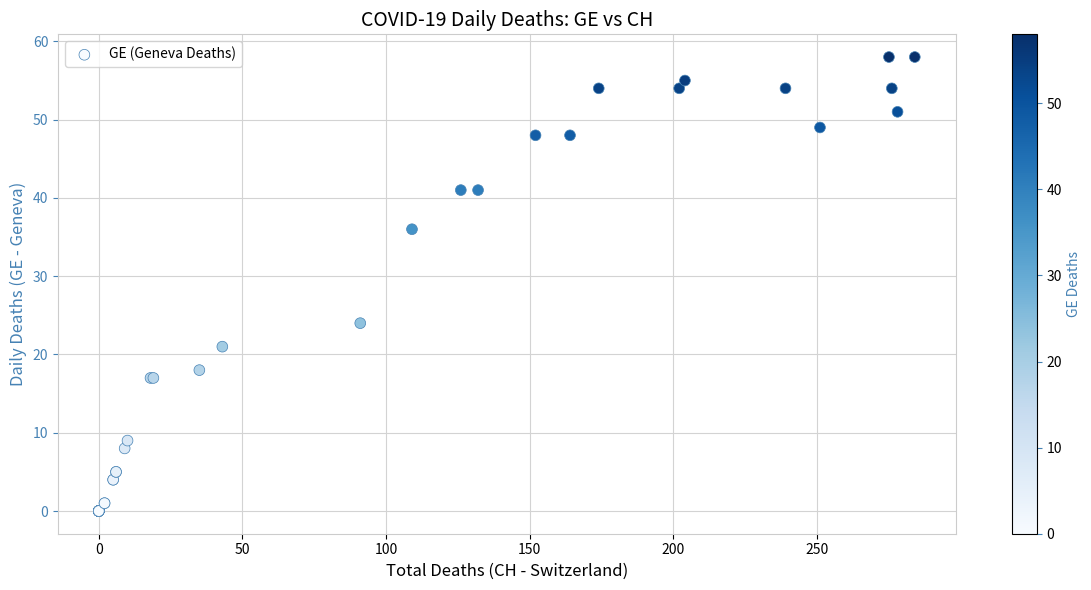

What Y value in the scatter plot is closest to 29?

24